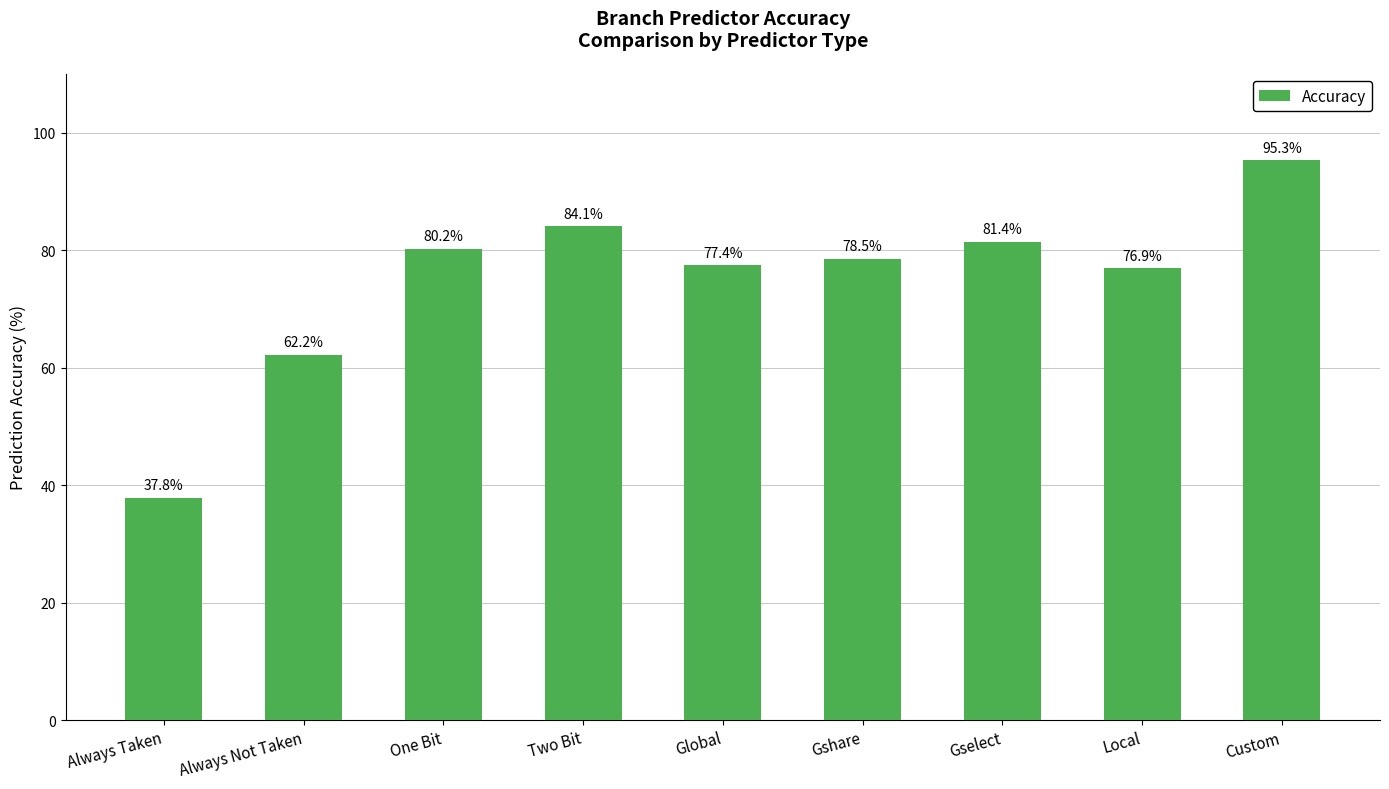

The chart shows a value of 37.8 at Always Taken. True or false?

True